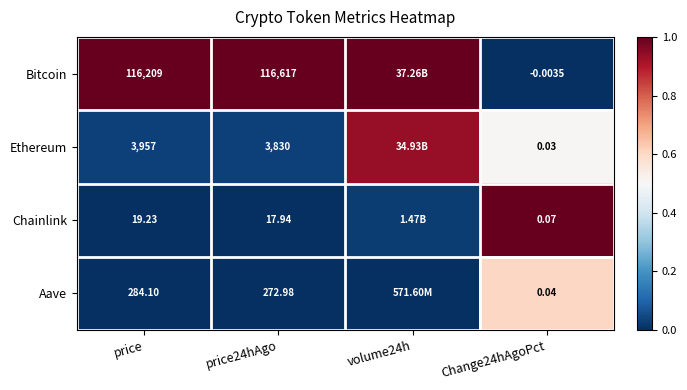

At which category is the sum across all series the highest?

Change24hAgoPct